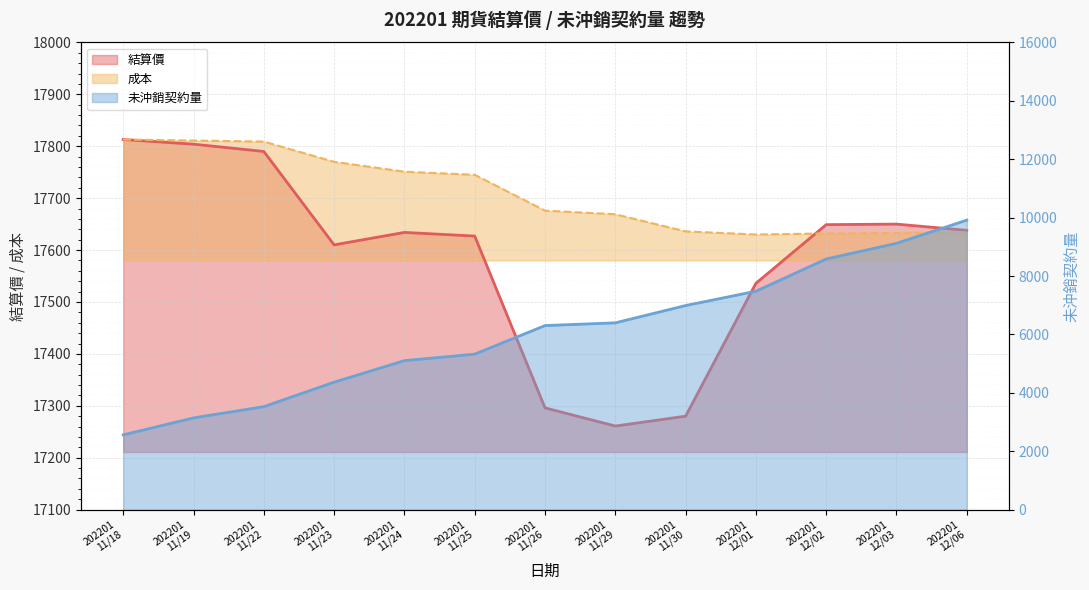

At how many categories does at least one series exceed 13796?

13